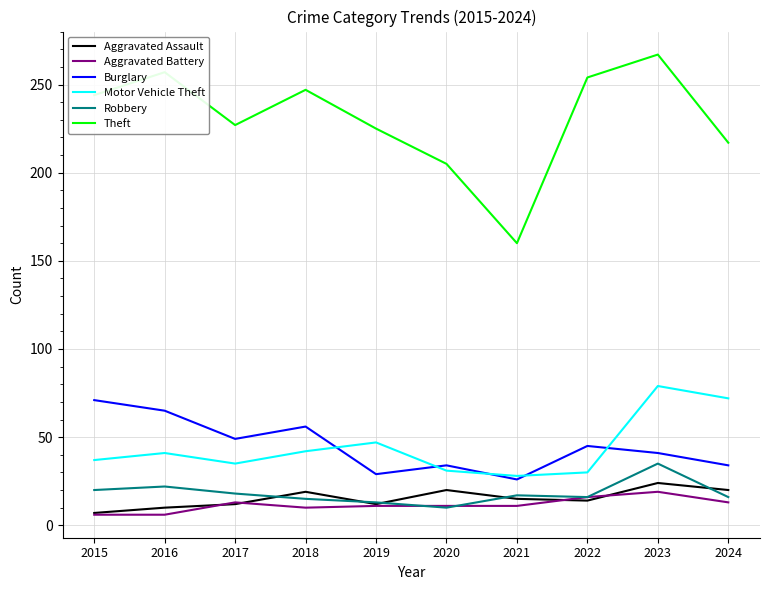

Is the value of Robbery at 2019 greater than the value of Aggravated Battery at 2023?

No